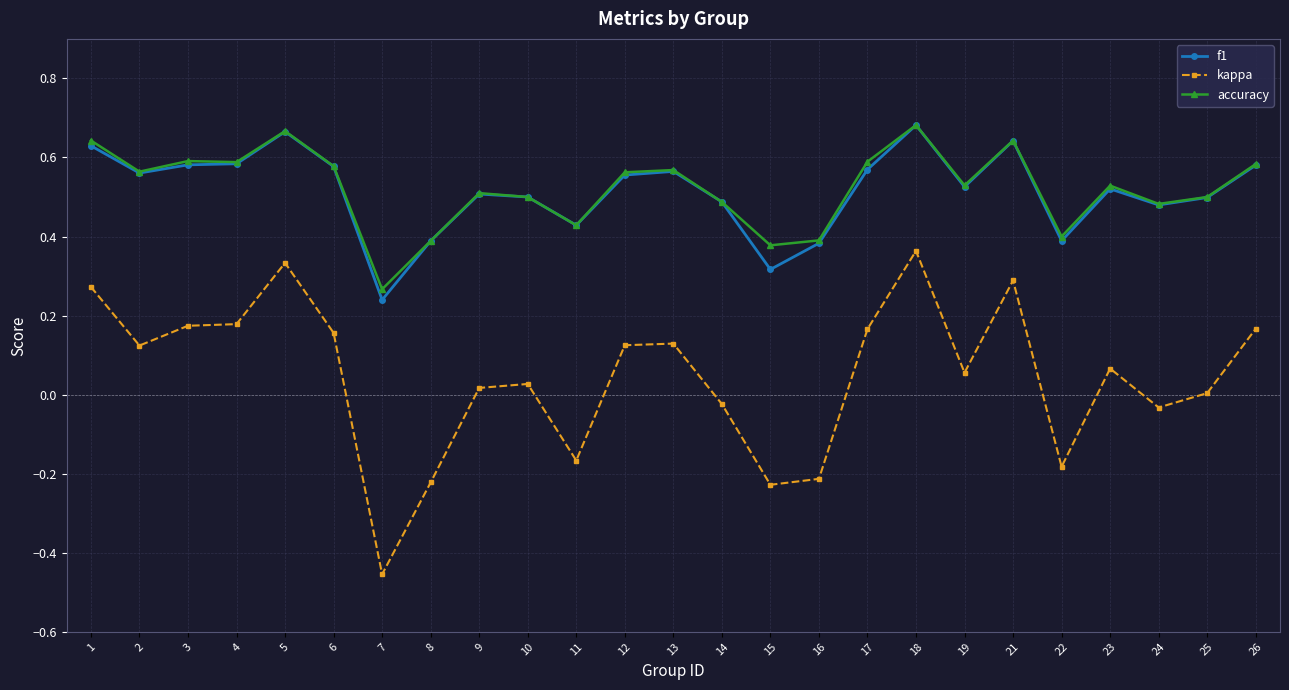

Which series has the largest range (max minus min)?

kappa